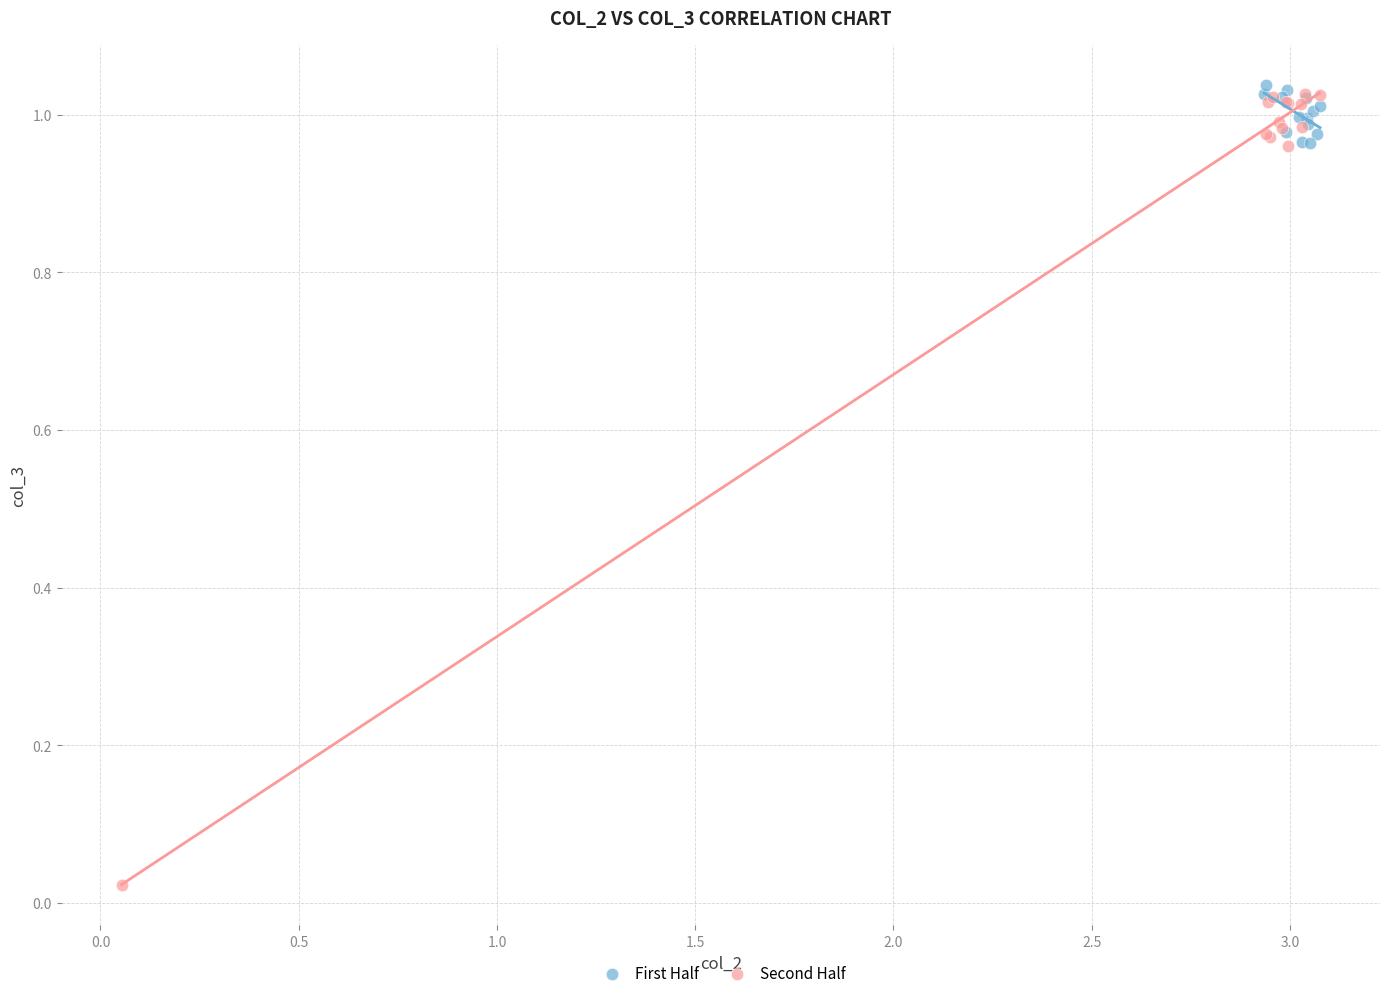

Which series has the widest spread of Y values?

Second Half